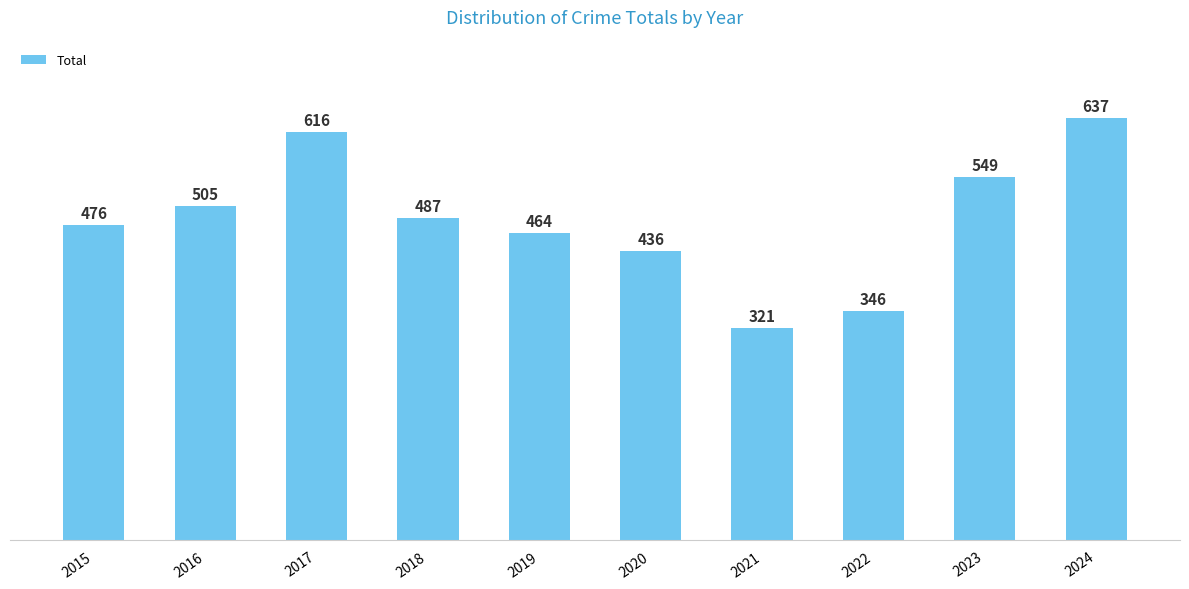

What is the sum of all values?

4837